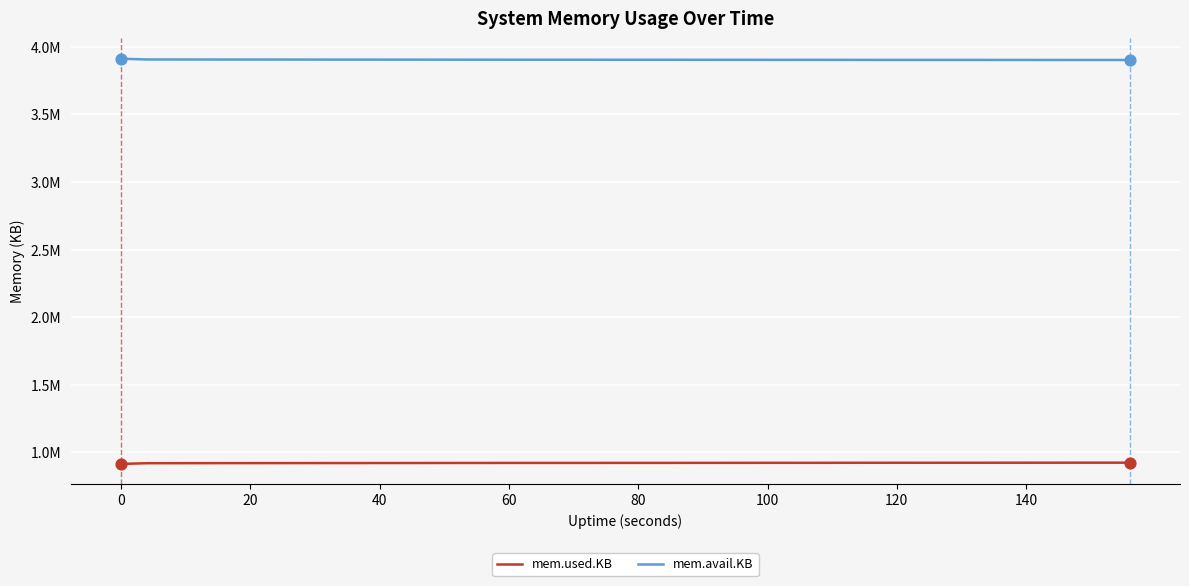

At how many categories does at least one series exceed 2273931?

40